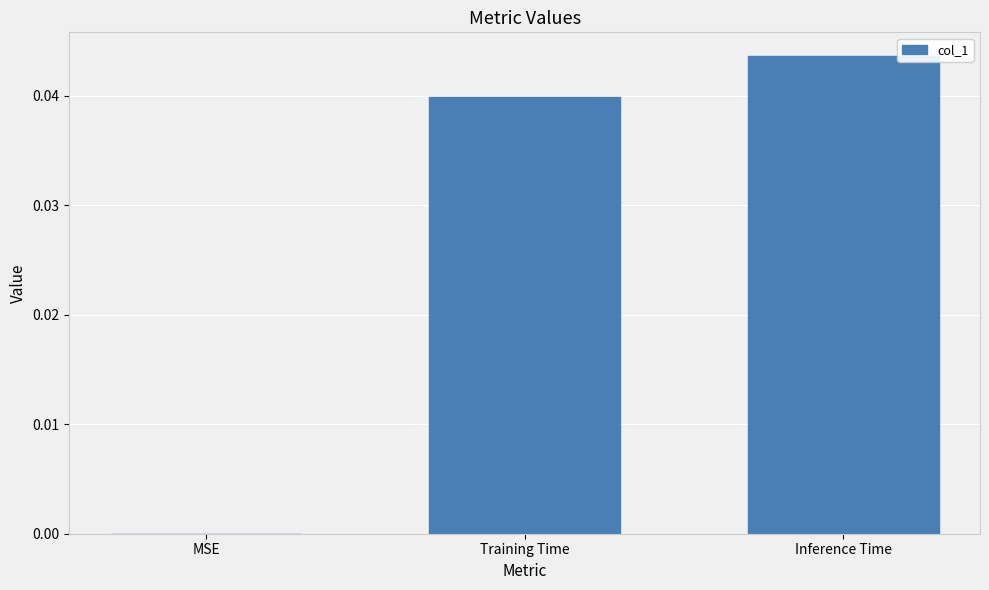

Where is the data nearest to the value 0?

MSE